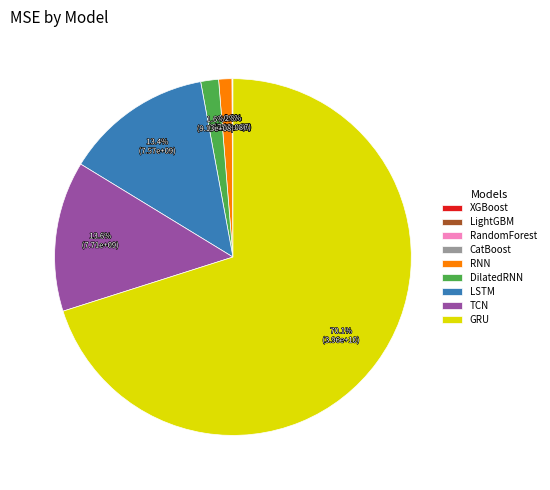

Is there a majority slice in this chart?

Yes